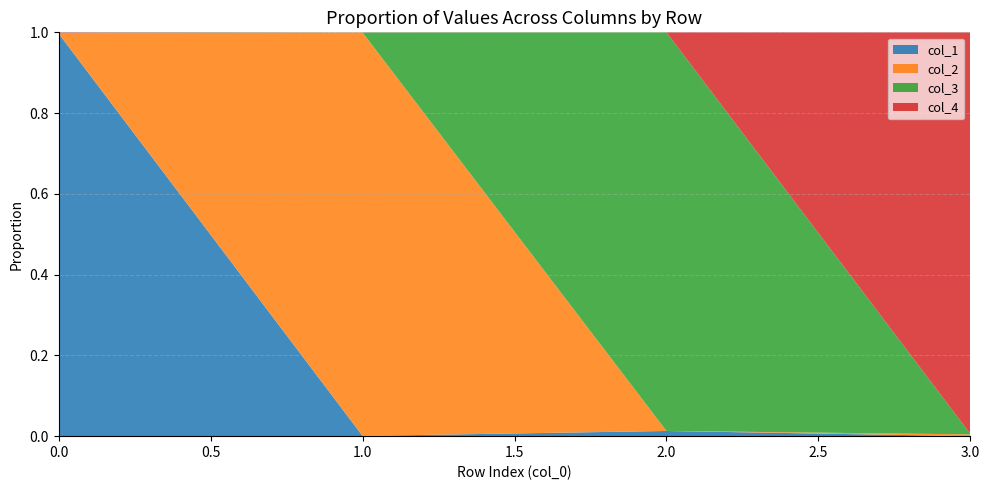

Reading left to right, list all the values displayed in this chart.

col_1: 1.0	0.0	0.0	0.0
col_2: 0.0	1.0	0.0	0.0
col_3: 0.0	0.0	1.0	0.0
col_4: 0.0	0.0	0.0	1.0